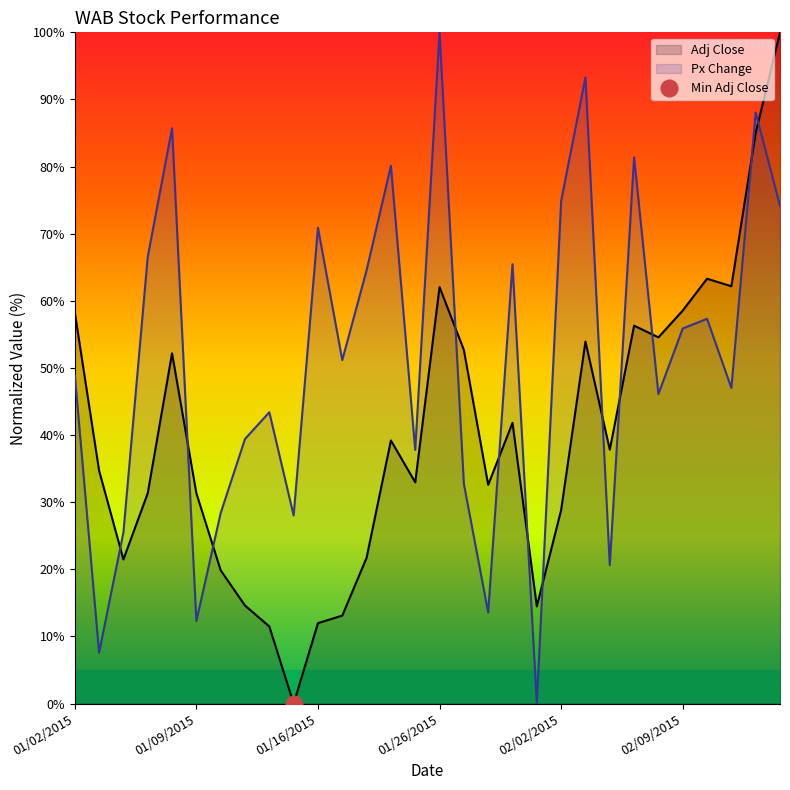

Which category has the lowest value across all series?

9